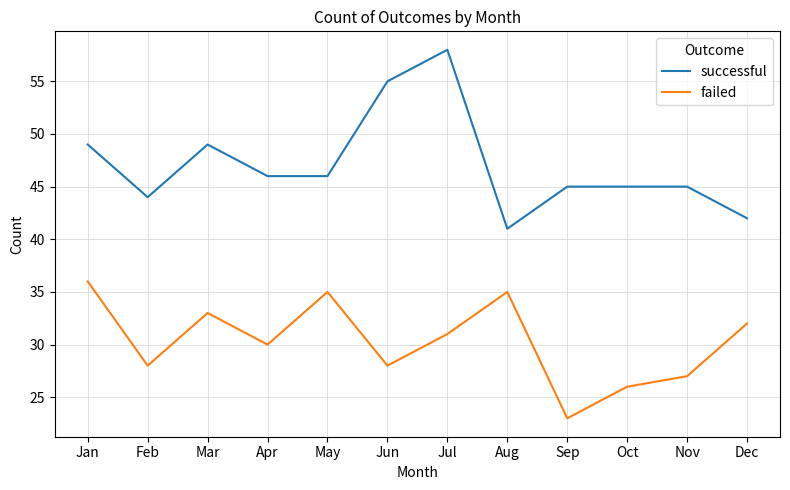

What are all the series names shown in the legend?

successful, failed